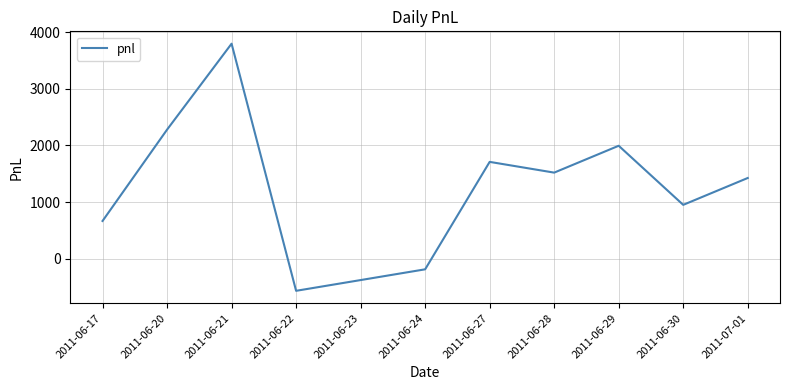

What is the smallest value displayed?

-570